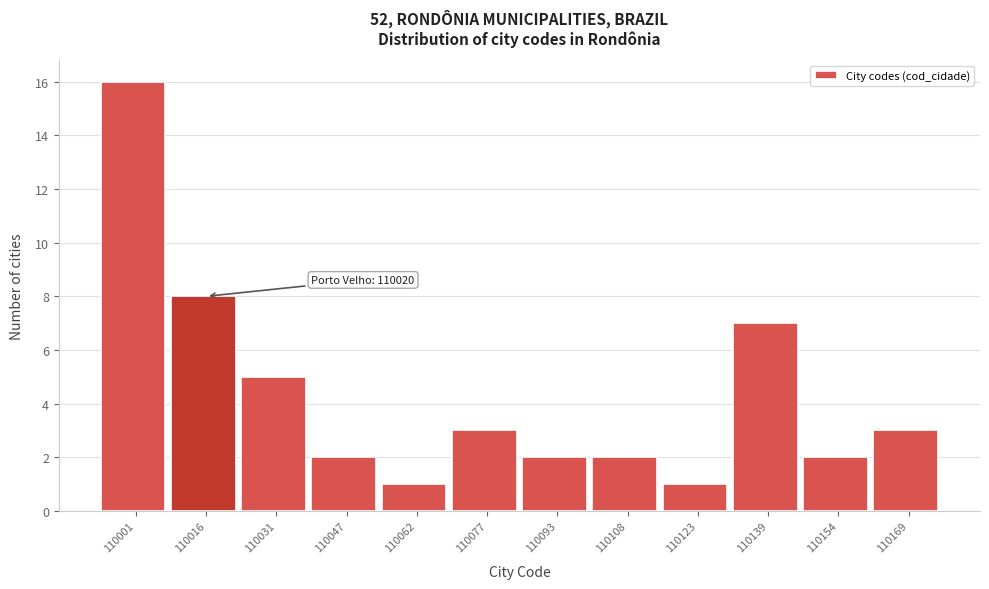

Reading left to right, transcribe all the data shown in this chart.

16	8	5	2	1	3	2	2	1	7	2	3